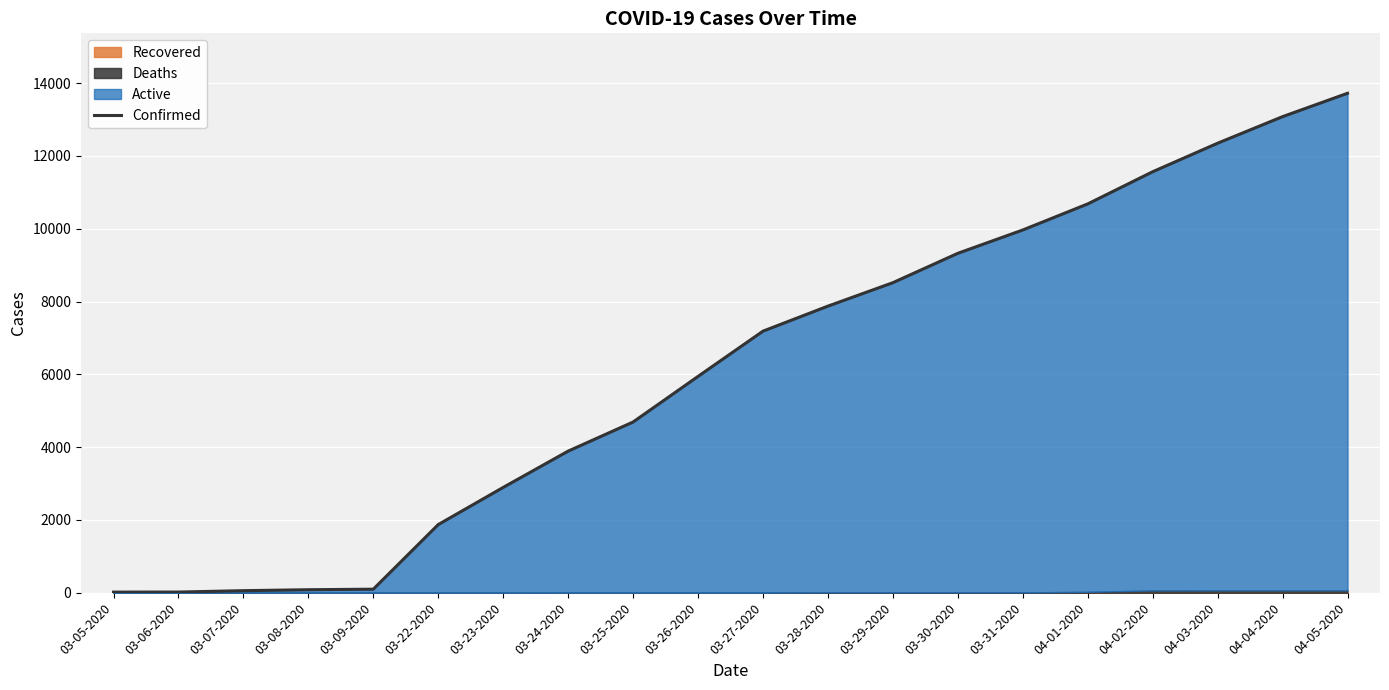

What is the greatest value displayed?

13723